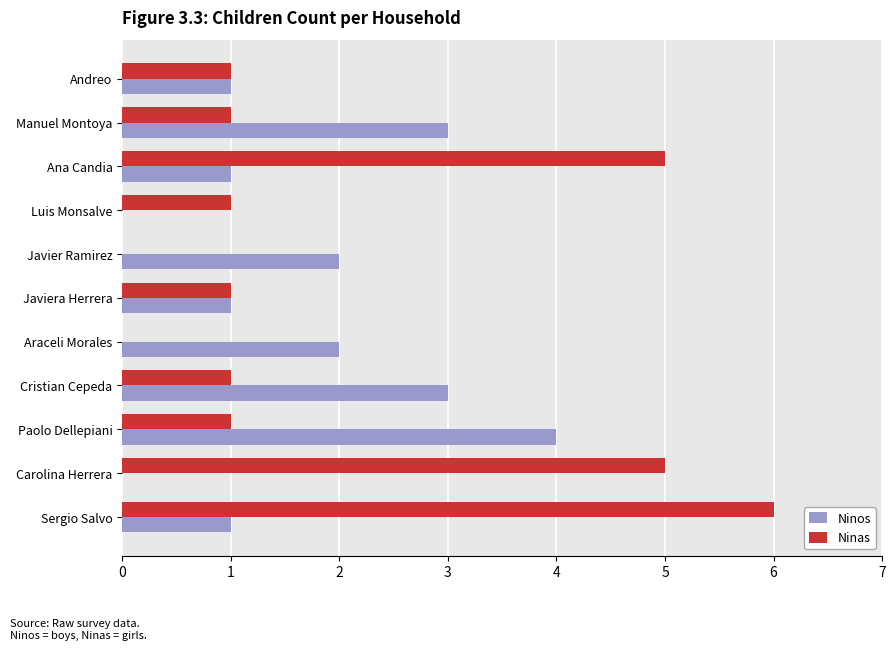

What are all the series names shown in the legend?

Ninos, Ninas